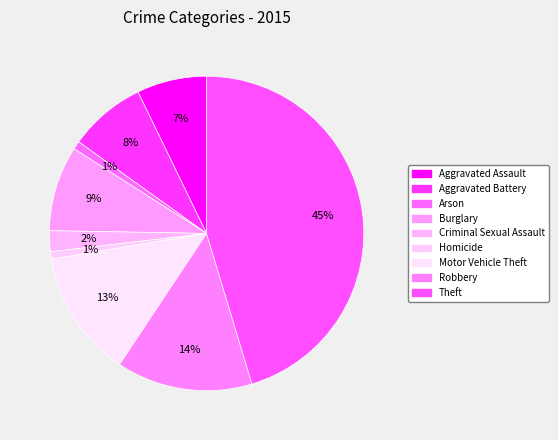

To the nearest percent, what percentage of the pie is Robbery?

14%